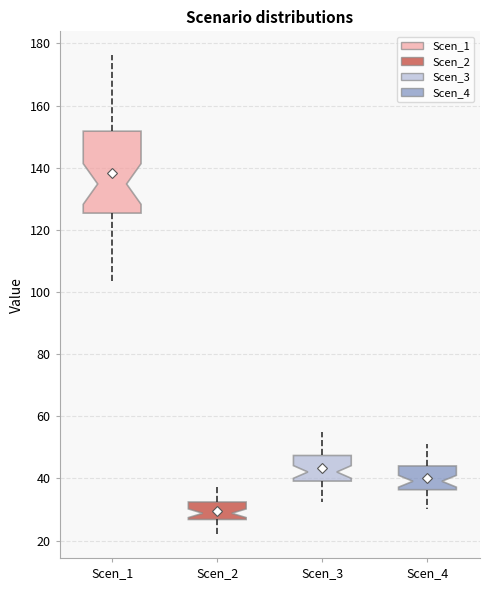

Reading left to right, transcribe this box plot: for each box, give where its median line is, the range the box spans, and where its two whiskers end, as read against the y-axis. The values are not printed on the chart, so give them approximately, as read against the axis.

Scen_1: median 134, box 126 to 152, whiskers 104 to 176
Scen_2: median 28, box 26 to 32, whiskers 22 to 38
Scen_3: median 42, box 40 to 48, whiskers 32 to 54
Scen_4: median 40, box 36 to 44, whiskers 30 to 52